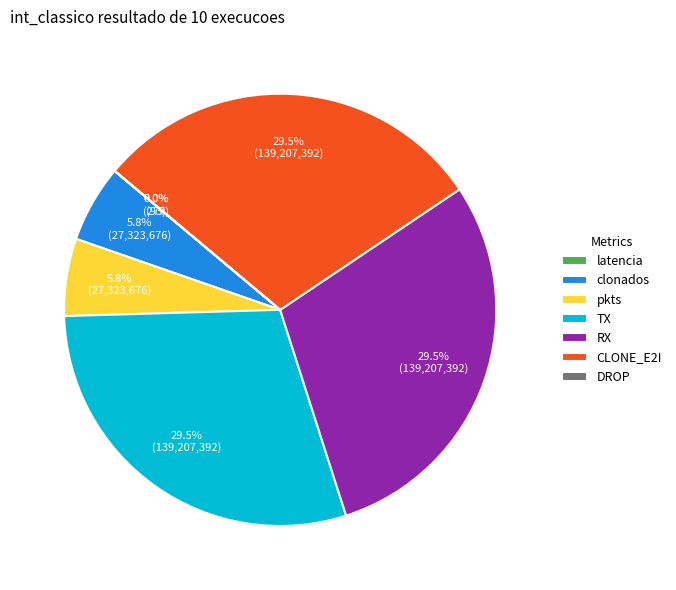

Combined, what portion of the pie is clonados and pkts?

11.6%